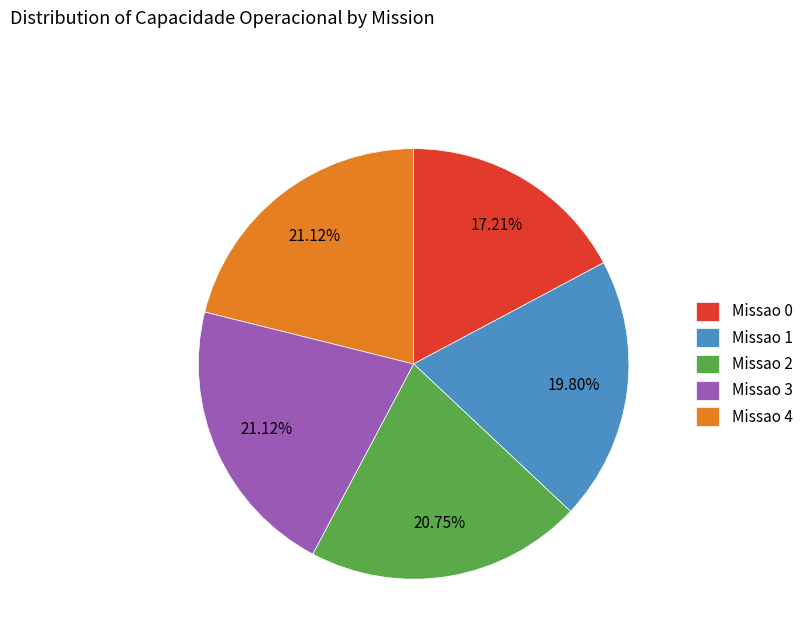

To the nearest percent, what is the combined percentage of Missao 4 and Missao 2?

42%